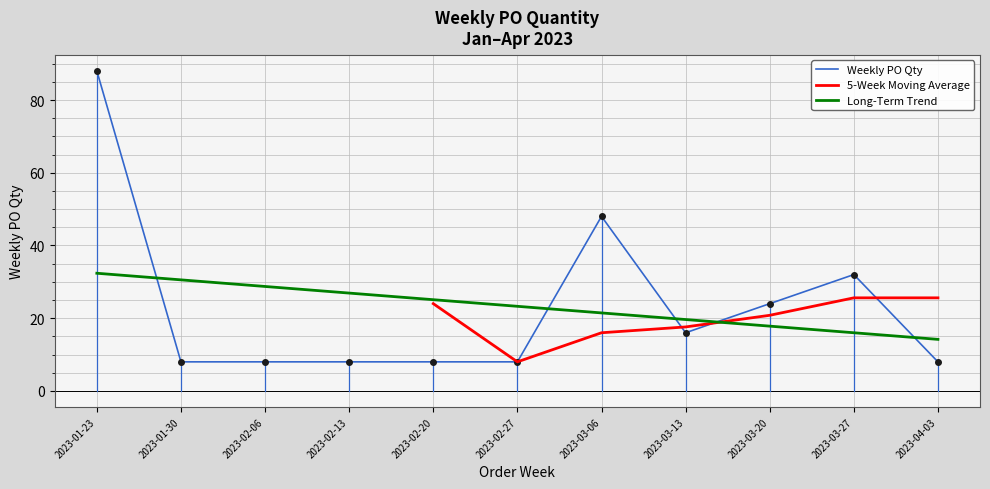

Reading left to right, extract all data points from this chart.

88	8	8	8	8	8	48	16	24	32	8